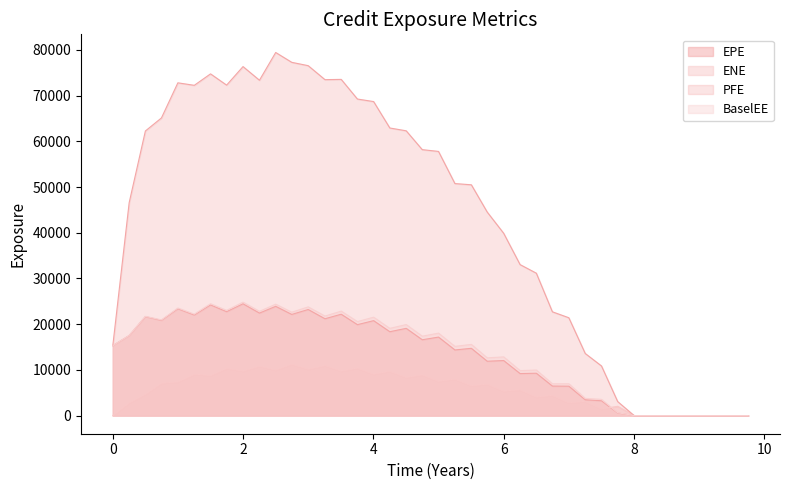

At which category does the chart reach its peak across all series?

2.49997